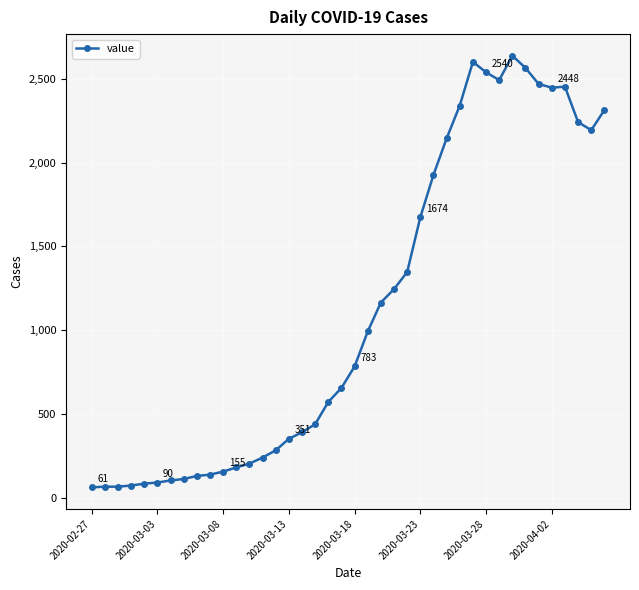

Does the chart display data point markers on the line(s)?

Yes